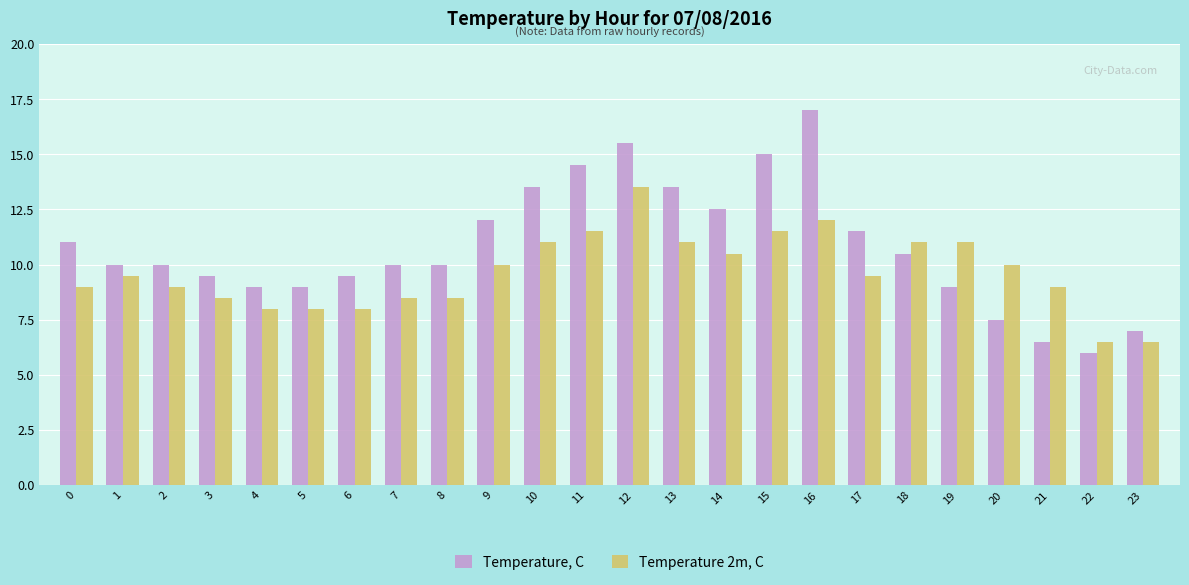

At 13, list the series in order from smallest to largest.

Temperature 2m, C, Temperature, C